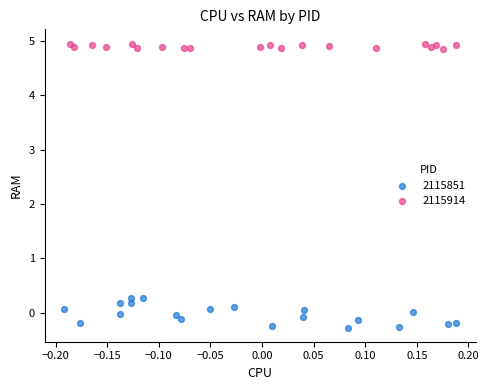

Which series reaches the maximum Y coordinate?

2115914